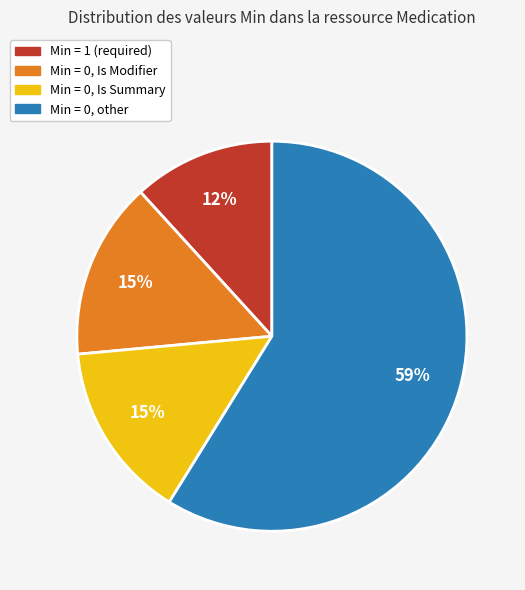

Count the number of slices in the pie.

4